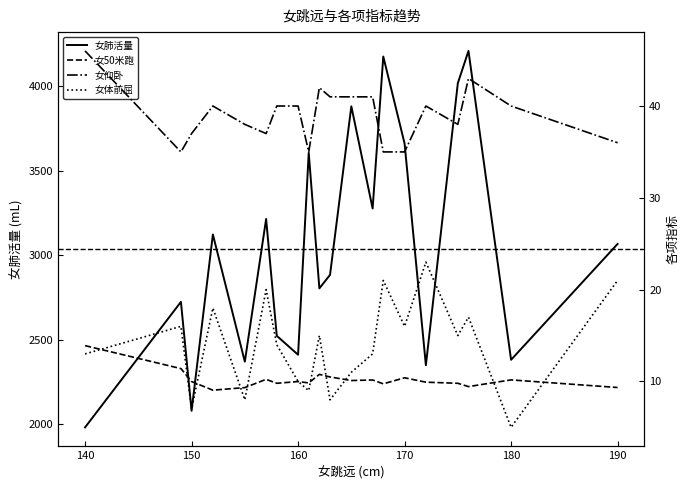

The value of 女肺活量 at 140 is 1980. True or false?

True